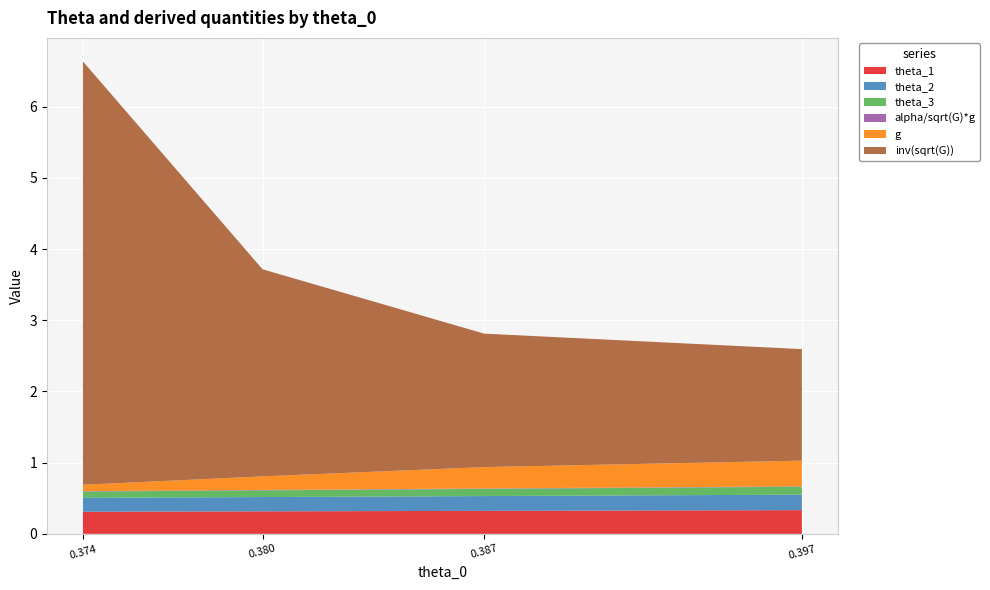

Reading left to right, extract all data points from this chart.

theta_1: 0.3969525474770118=0.3	0.38695254782860916=0.3	0.3799722511859169=0.3	0.374318518912997=0.3
theta_2: 0.3969525474770118=0.2	0.38695254782860916=0.2	0.3799722511859169=0.2	0.374318518912997=0.2
theta_3: 0.3969525474770118=0.1	0.38695254782860916=0.1	0.3799722511859169=0.1	0.374318518912997=0.1
alpha/sqrt(G)*g: 0.3969525474770118=0.0	0.38695254782860916=0.0	0.3799722511859169=0.0	0.374318518912997=0.0
g: 0.3969525474770118=0.4	0.38695254782860916=0.3	0.3799722511859169=0.2	0.374318518912997=0.1
inv(sqrt(G)): 0.3969525474770118=1.6	0.38695254782860916=1.9	0.3799722511859169=2.9	0.374318518912997=5.9